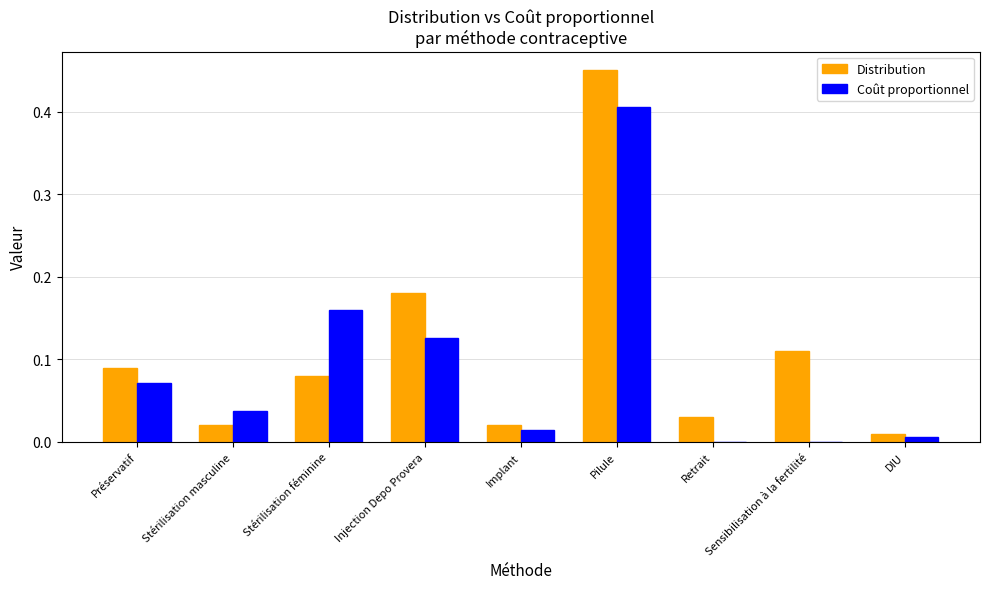

Is it true that Distribution equals 0.3 at Pilule?

False